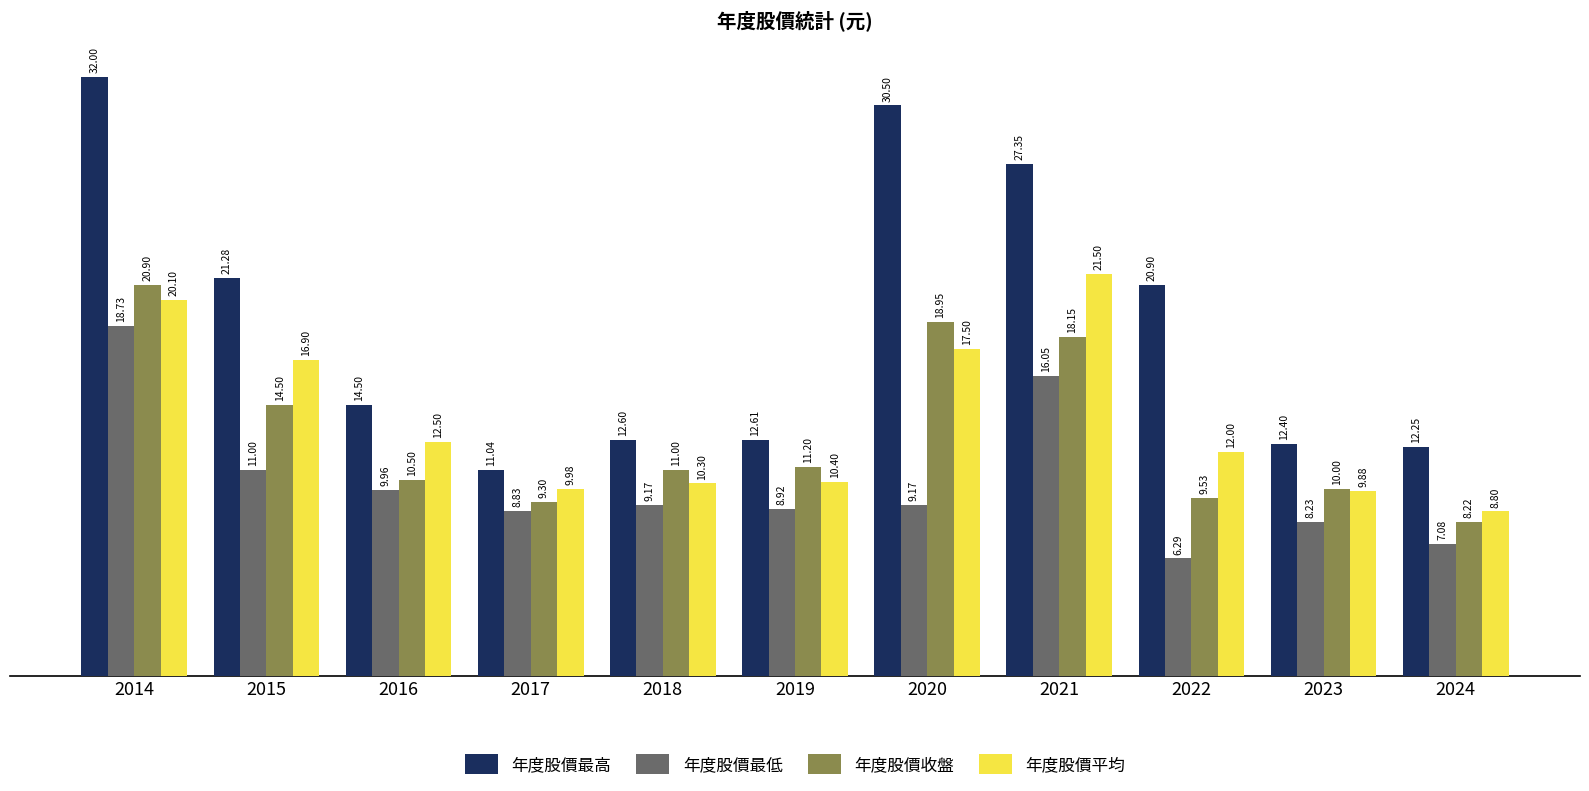

Rank the categories by 年度股價收盤 value from lowest to highest.

2024, 2017, 2022, 2023, 2016, 2018, 2019, 2015, 2021, 2020, 2014